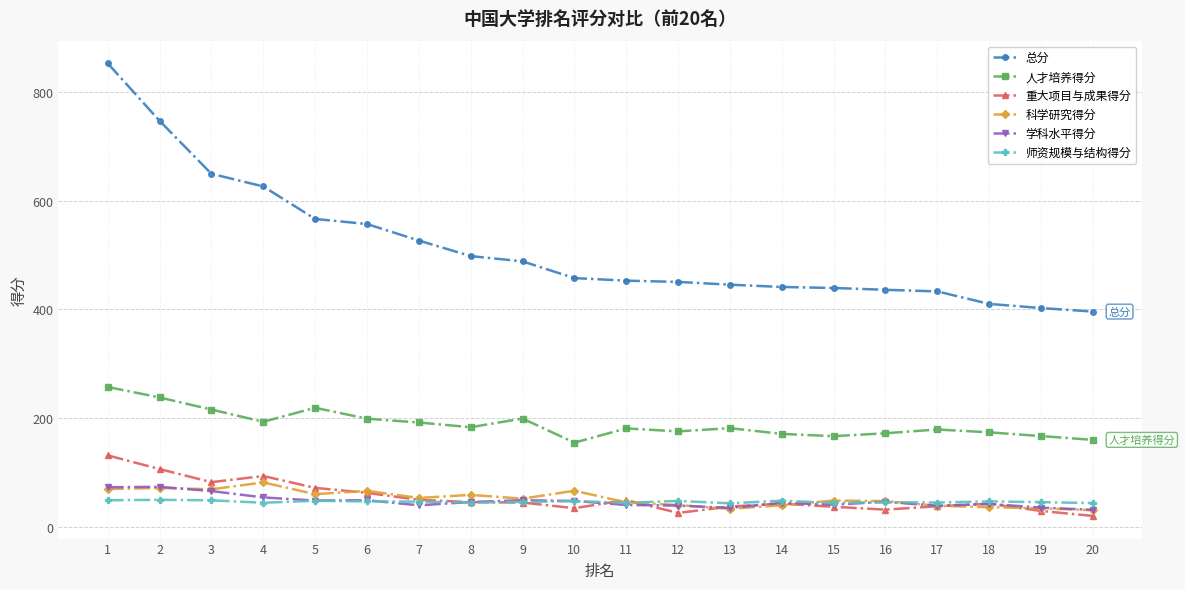

True or false: 总分 has a value of 395.6 at 20.

True